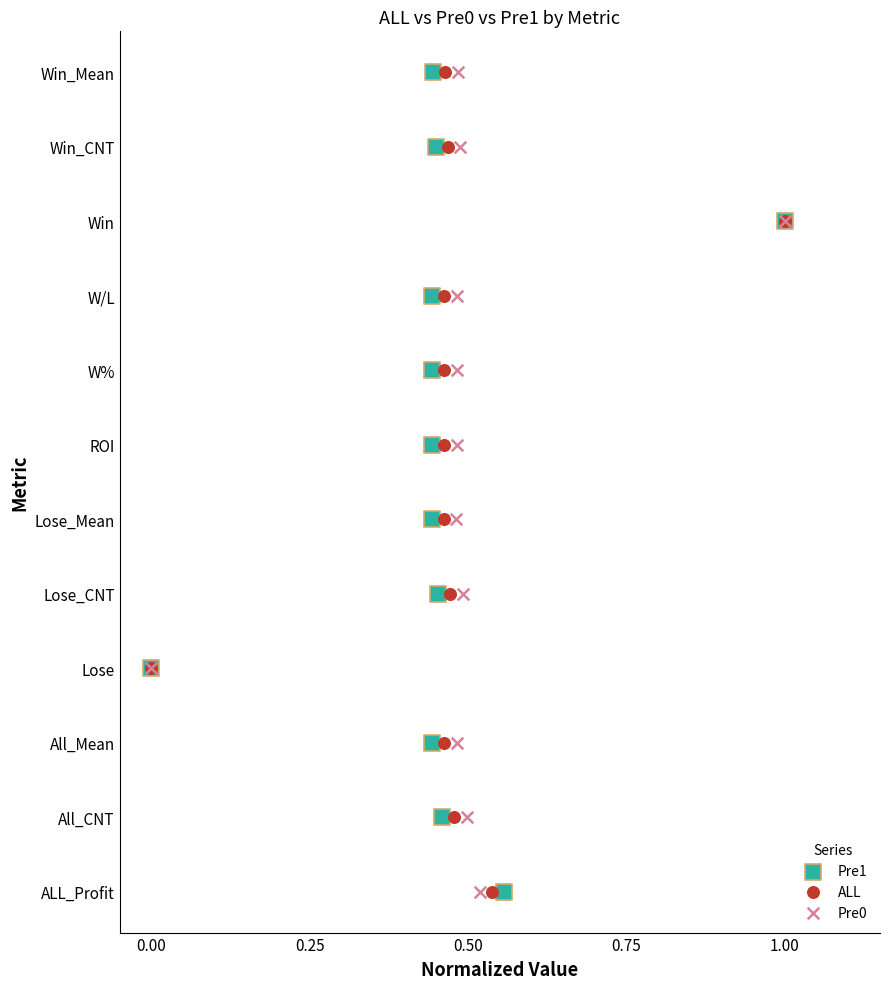

What are all the series names shown in the legend?

Pre1, ALL, Pre0